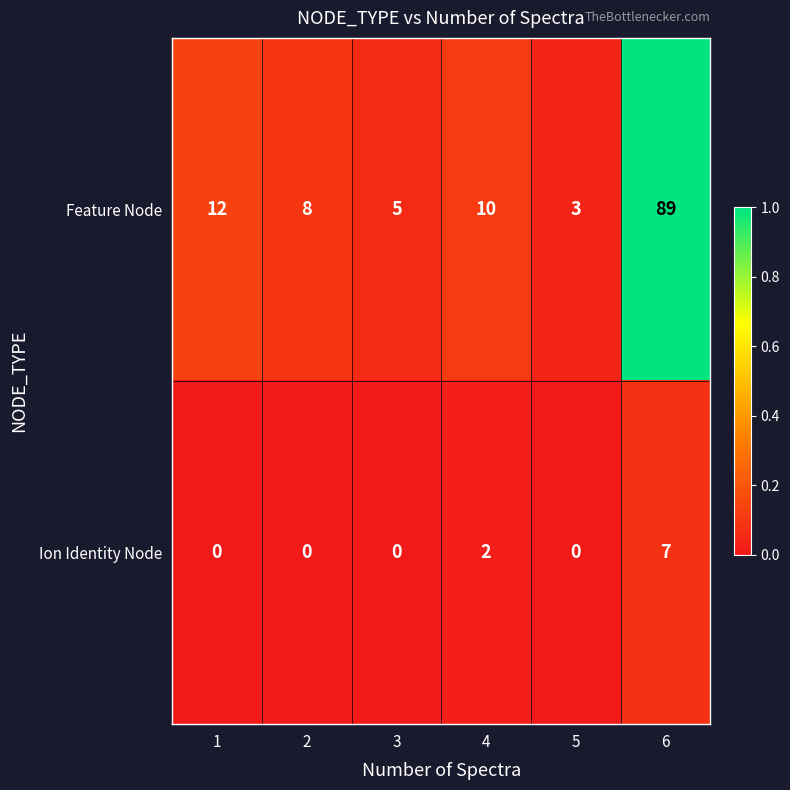

The Feature Node series shows 47 at 6. True or false?

False